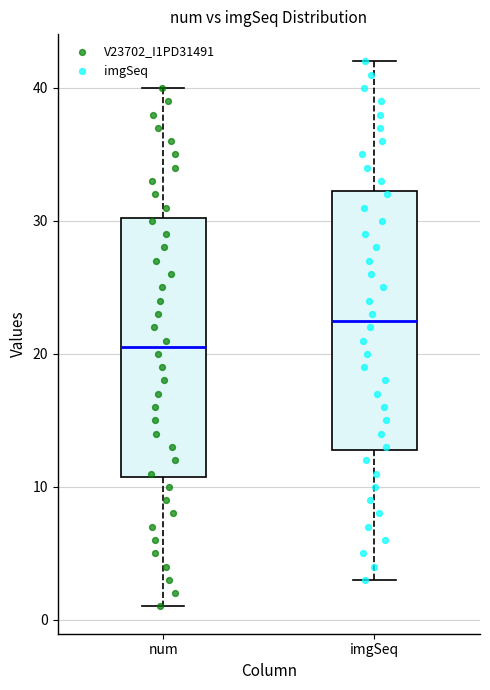

Where is the lower edge of the box for imgSeq on the y-axis? The values are not printed on the chart, so give them approximately, as read against the axis.

13